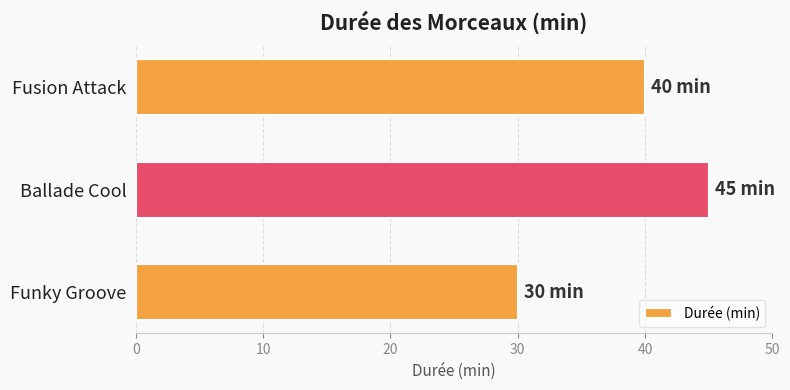

What is the difference between the maximum and second lowest values?

5